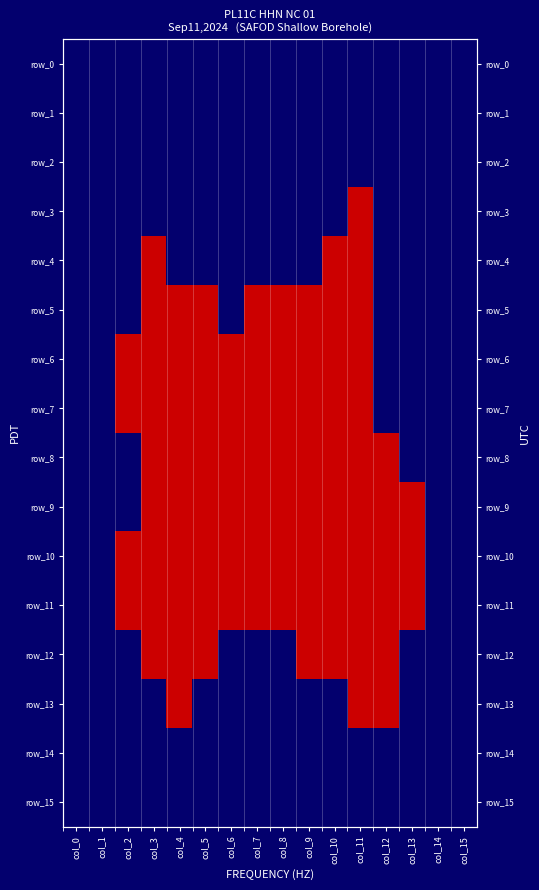

What is the difference between the row_12 values at col_11 and col_7?

1